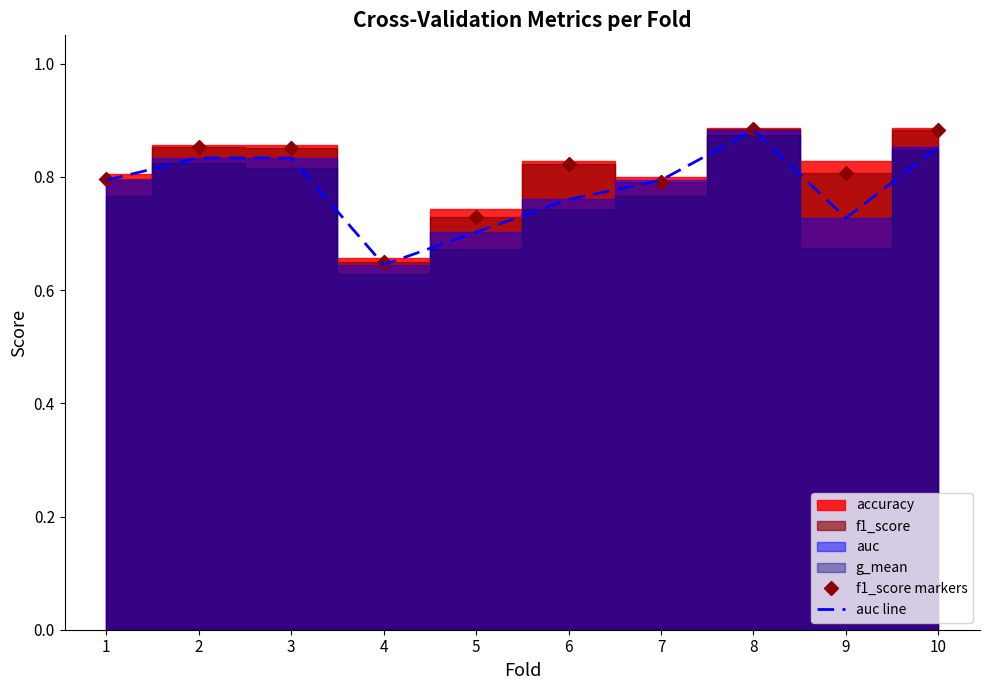

Reading left to right, transcribe all the data shown in this chart.

f1_score markers: 0.8	0.9	0.9	0.6	0.7	0.8	0.8	0.9	0.8	0.9
auc line: 0.8	0.8	0.8	0.6	0.7	0.8	0.8	0.9	0.7	0.9